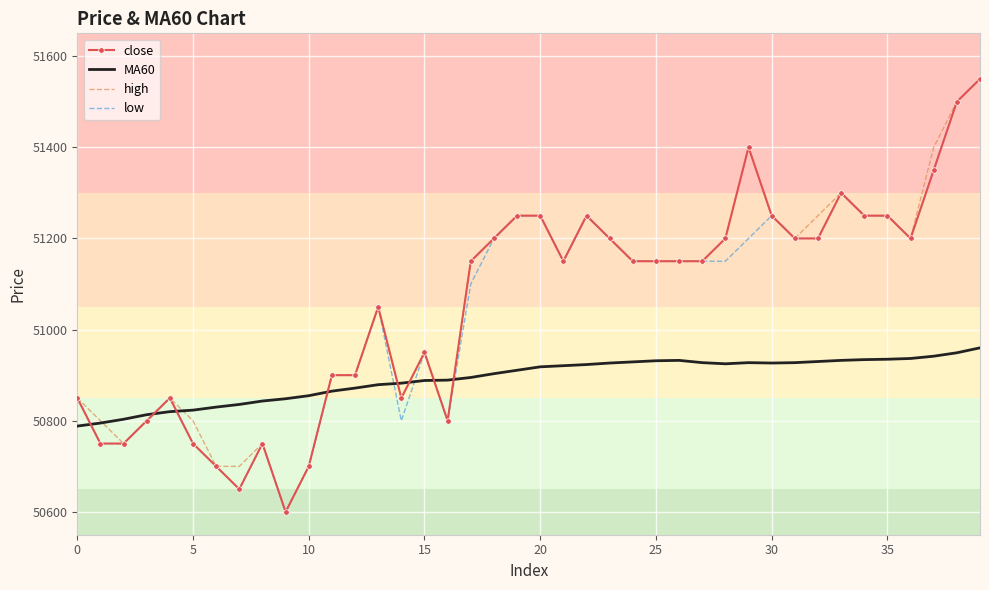

At how many categories does at least one series exceed 51420?

2